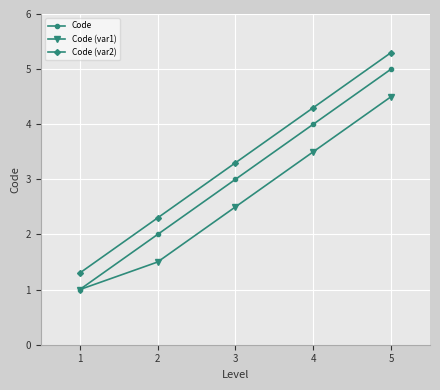

List the series in order of their overall mean, lowest first.

Code (var1), Code, Code (var2)